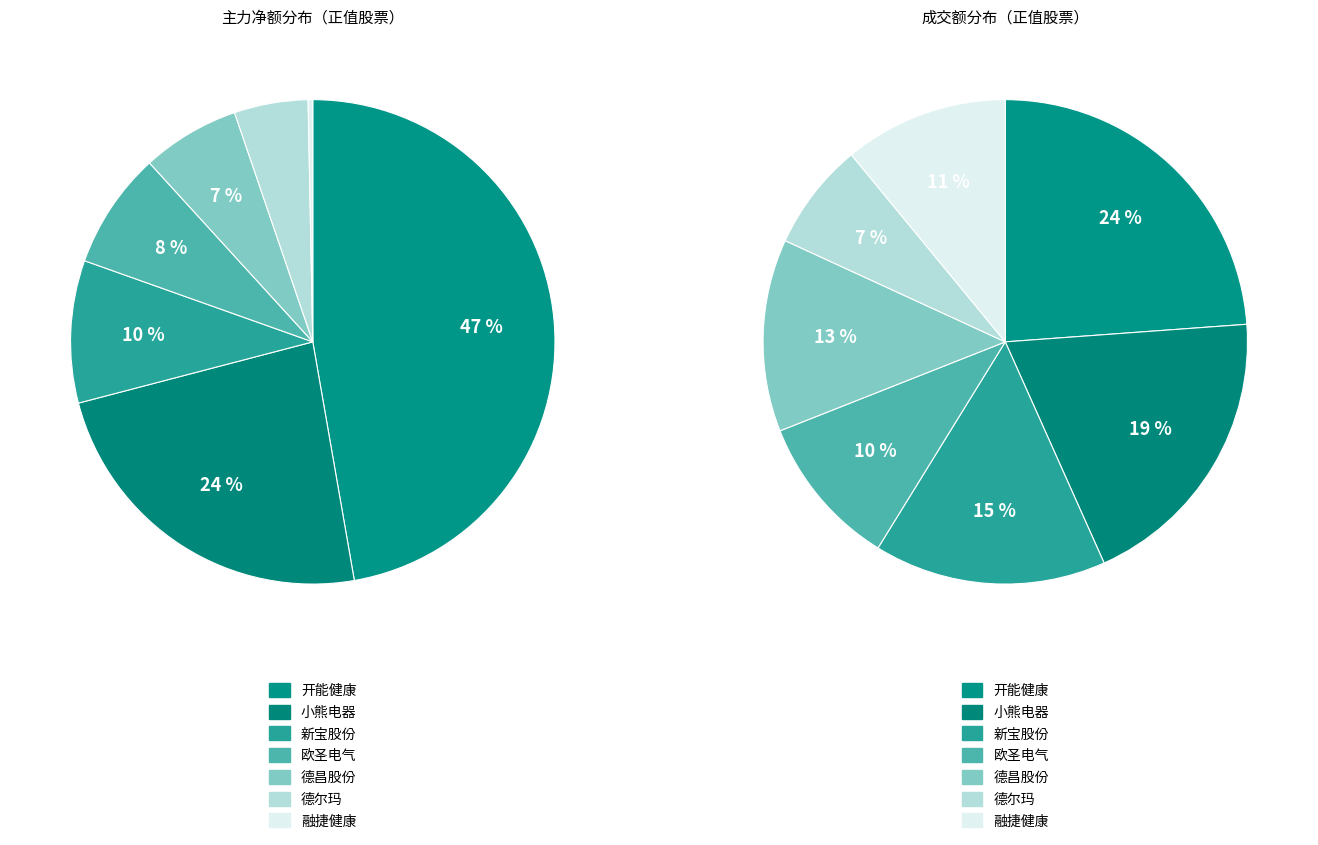

True or false: 欧圣电气 accounts for 8% of the total.

True